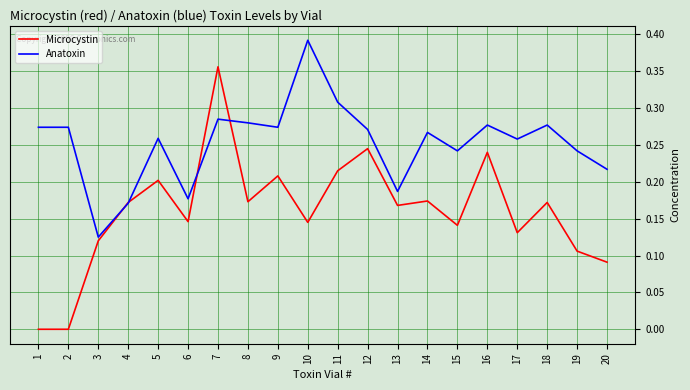

What are all the series names shown in the legend?

Microcystin, Anatoxin